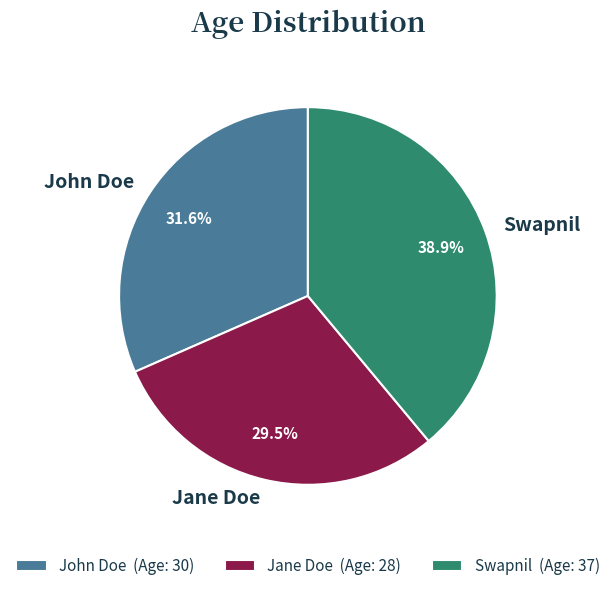

Approximately how many times larger is the value at Swapnil compared to John Doe?

1.2